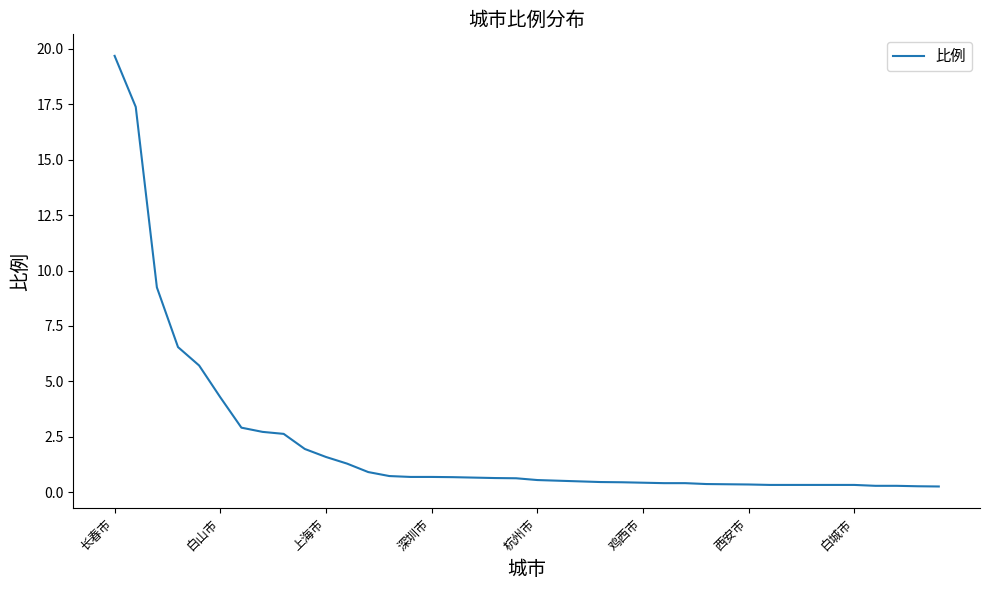

What is the difference between the maximum and minimum values?

19.4